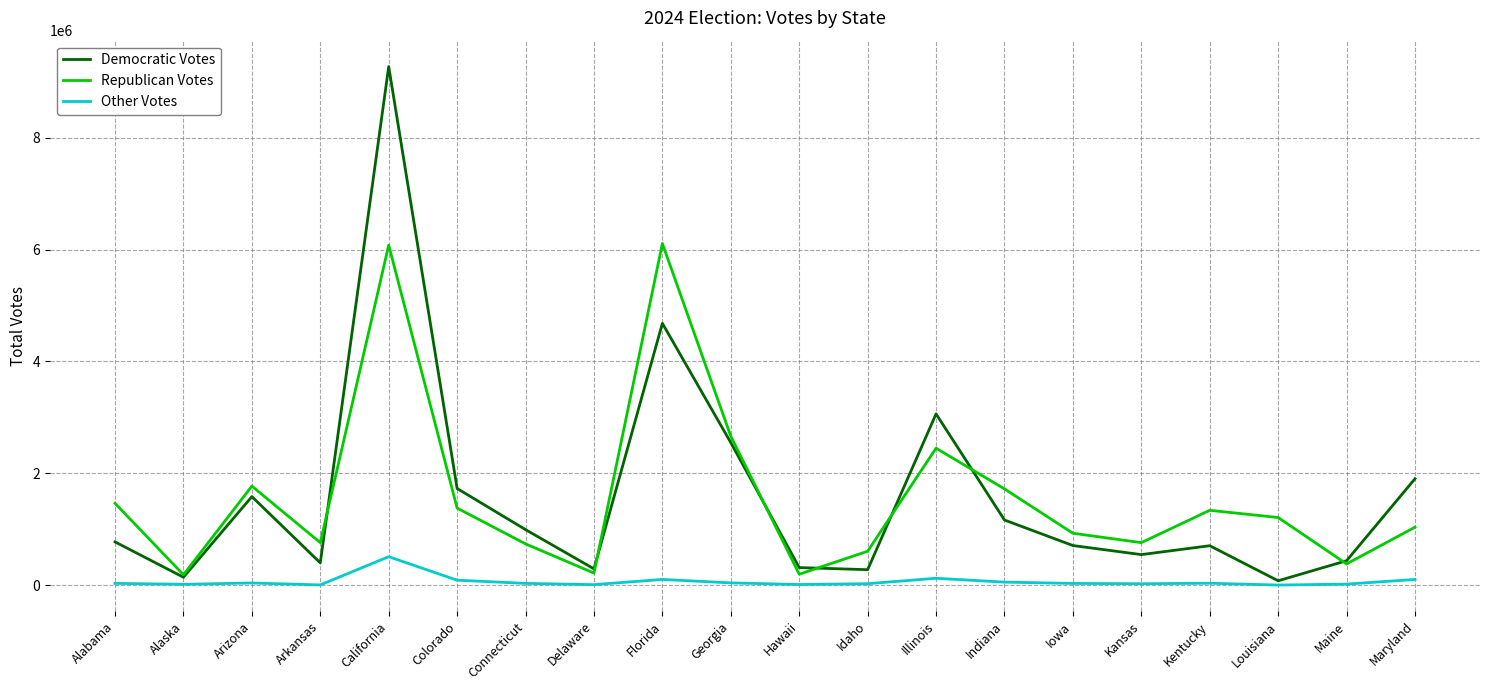

What is the maximum value shown in the chart?

9276179